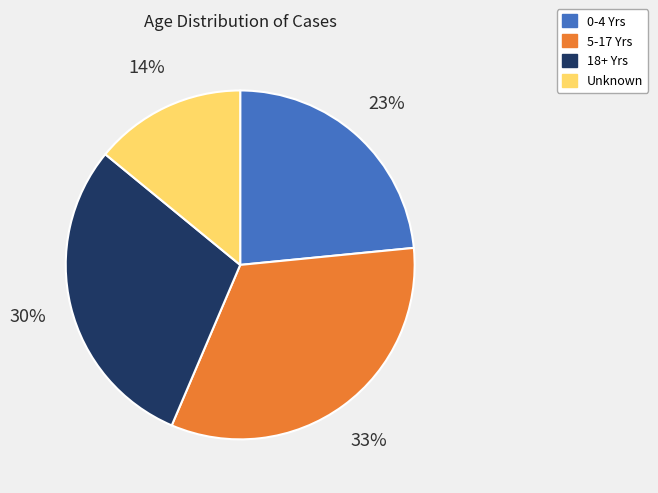

Which slice is the smallest?

Unknown